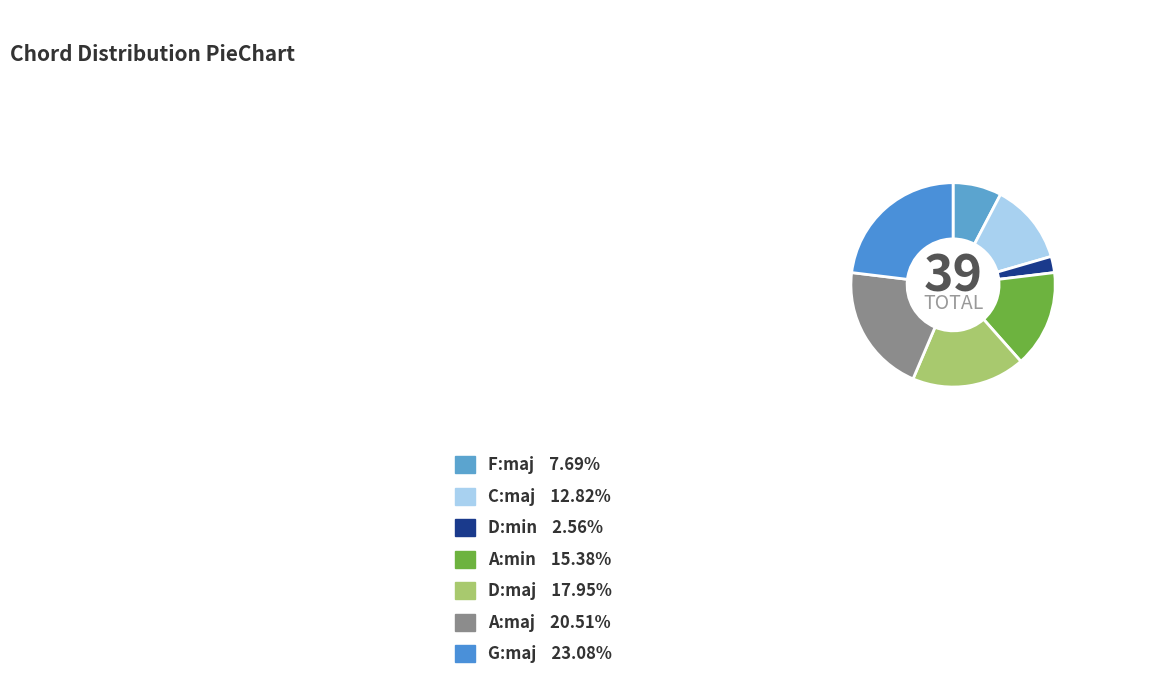

Does C:maj account for over 50% of the chart?

No